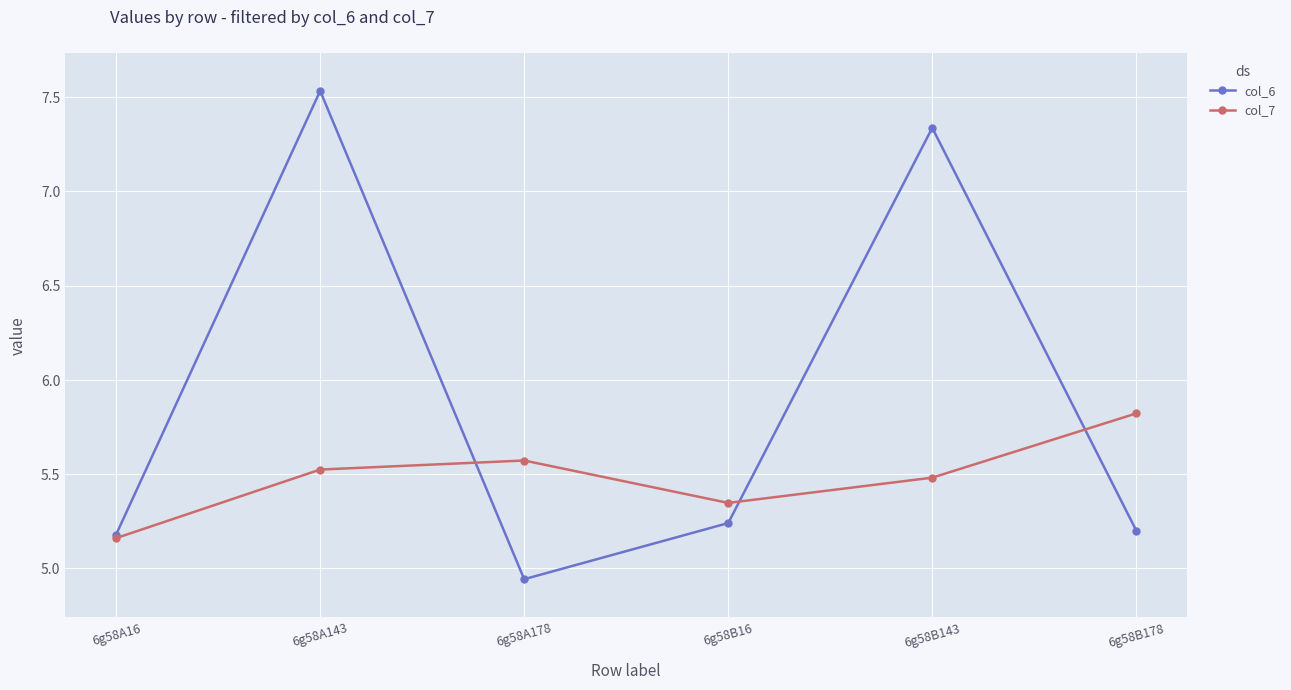

What position from the right is 6g58B178?

1